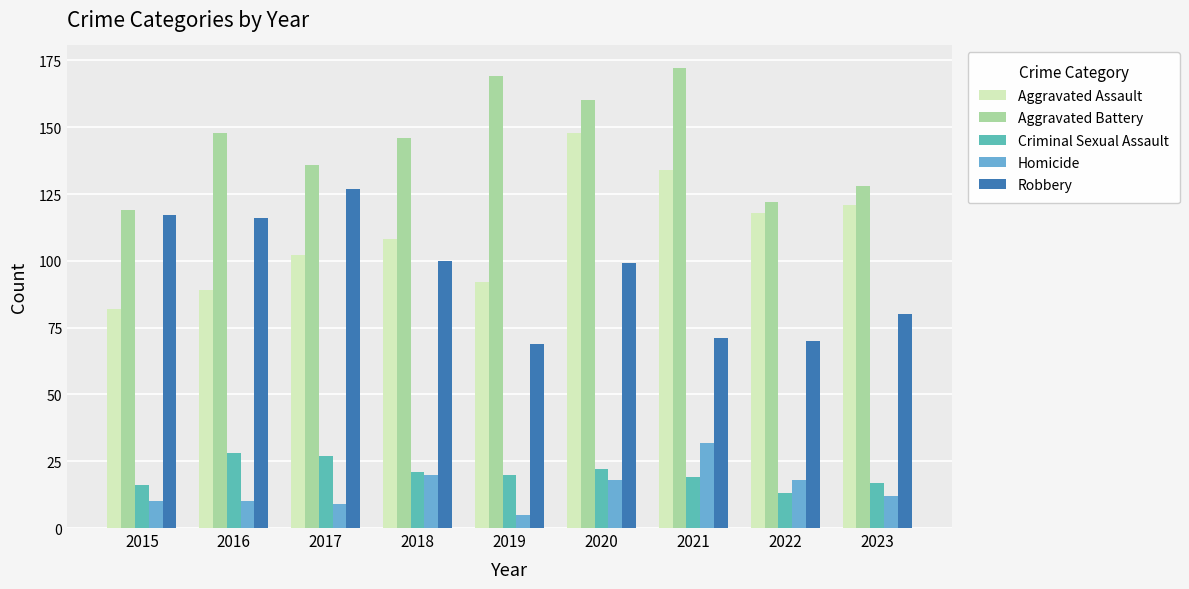

Reading right to left, list all the values displayed in this chart.

Aggravated Assault: 121	118	134	148	92	108	102	89	82
Aggravated Battery: 128	122	172	160	169	146	136	148	119
Criminal Sexual Assault: 17	13	19	22	20	21	27	28	16
Homicide: 12	18	32	18	5	20	9	10	10
Robbery: 80	70	71	99	69	100	127	116	117